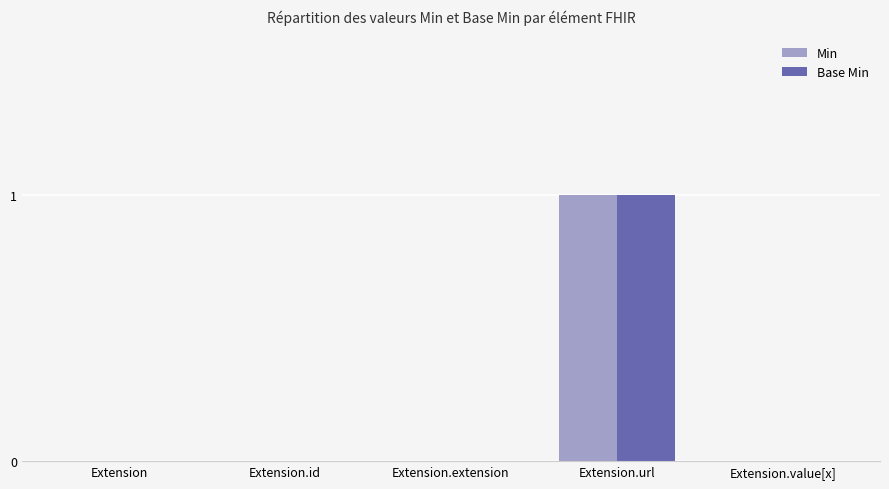

How many groups of bars are there?

5